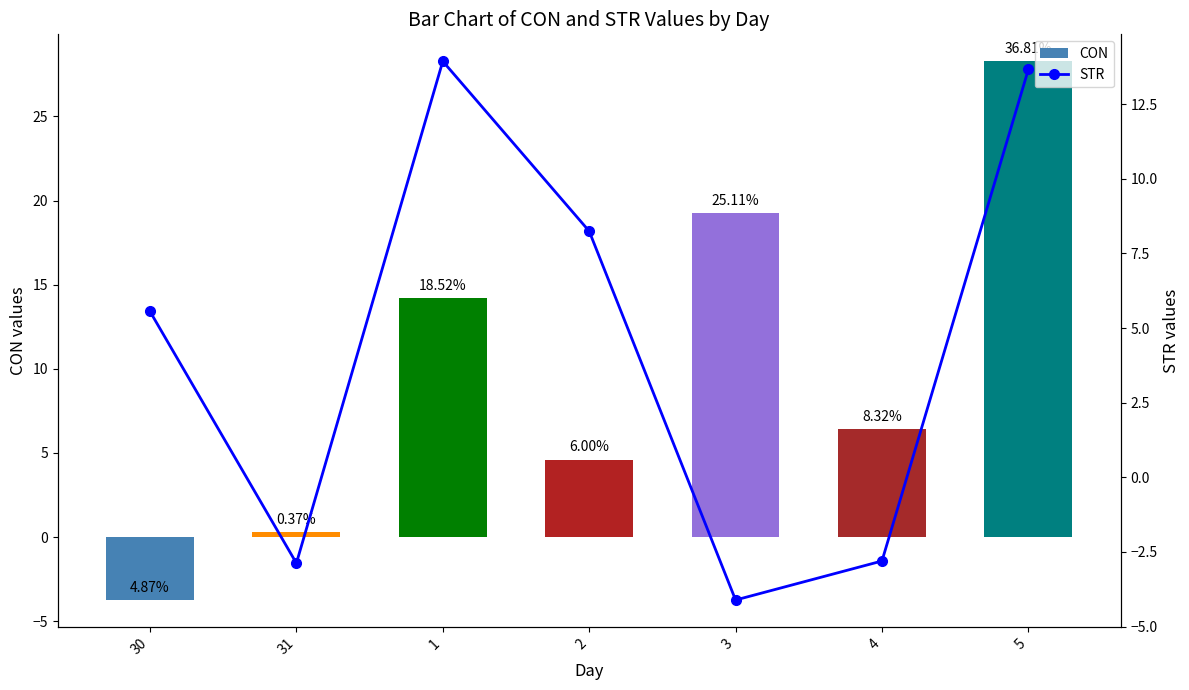

What is the label of the 1st bar from the left?

30